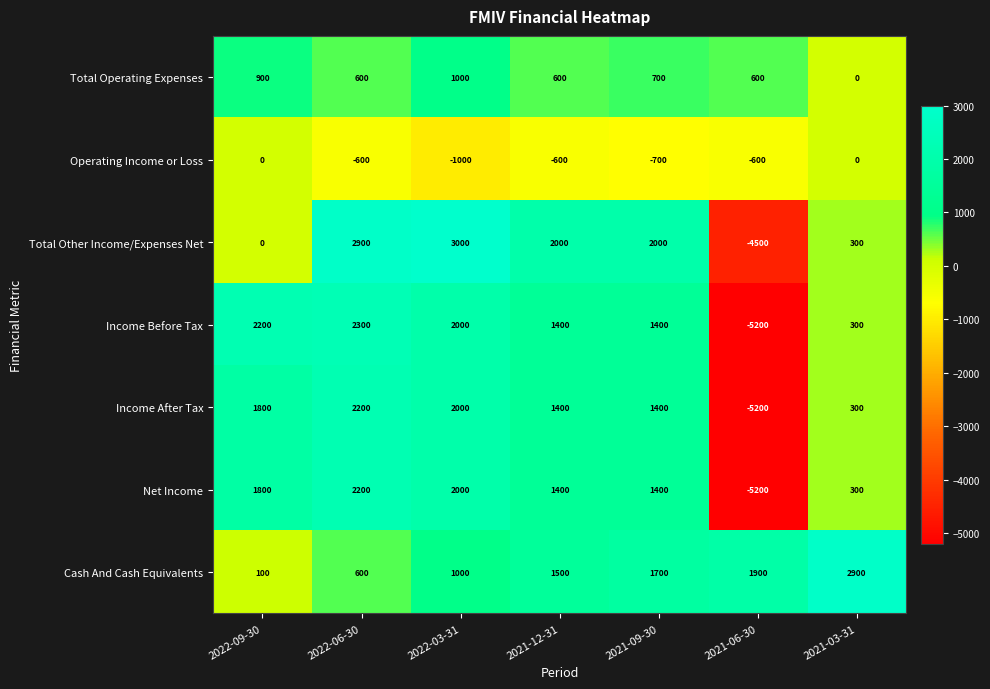

How many data points in Total Operating Expenses are less than 600?

1